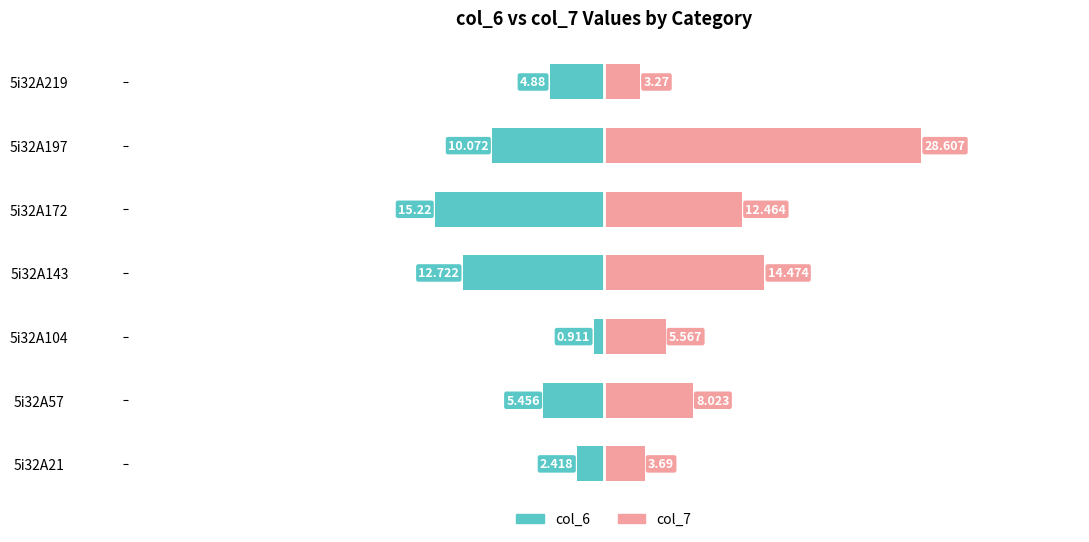

What are all the series names shown in the legend?

col_6, col_7